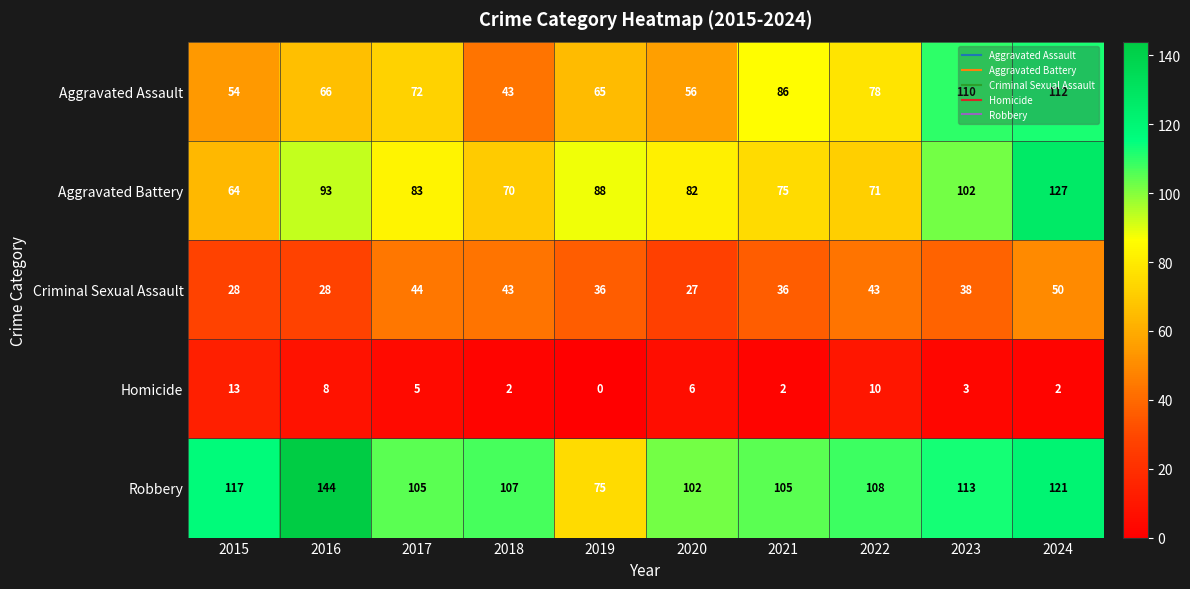

The Homicide series shows 3 at 2015. True or false?

False